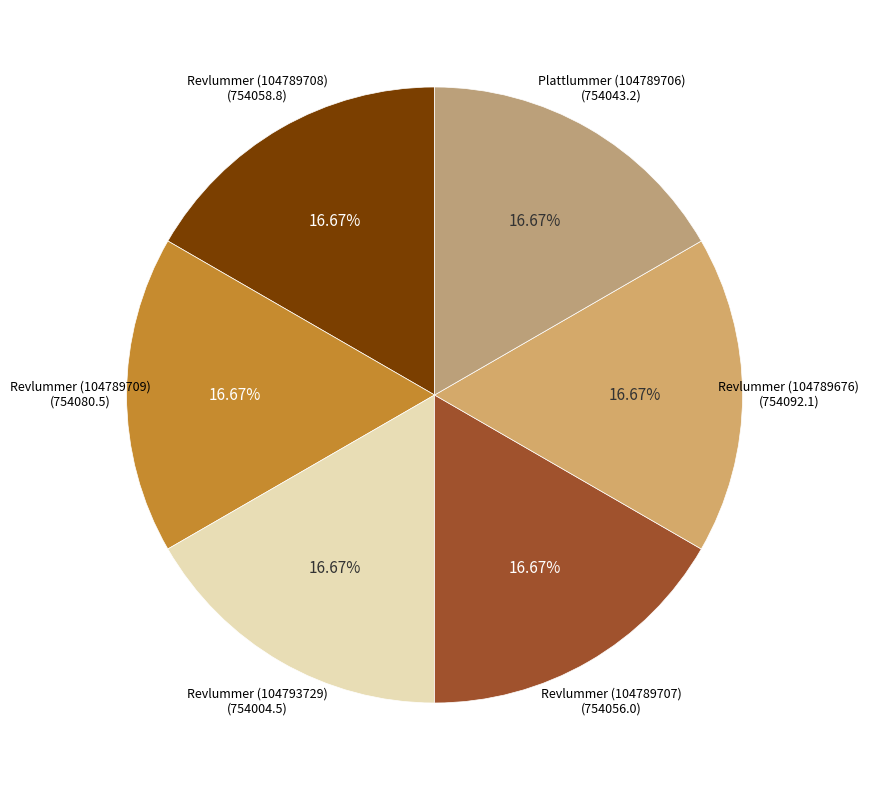

Is Revlummer (104793729) the majority of the pie?

No